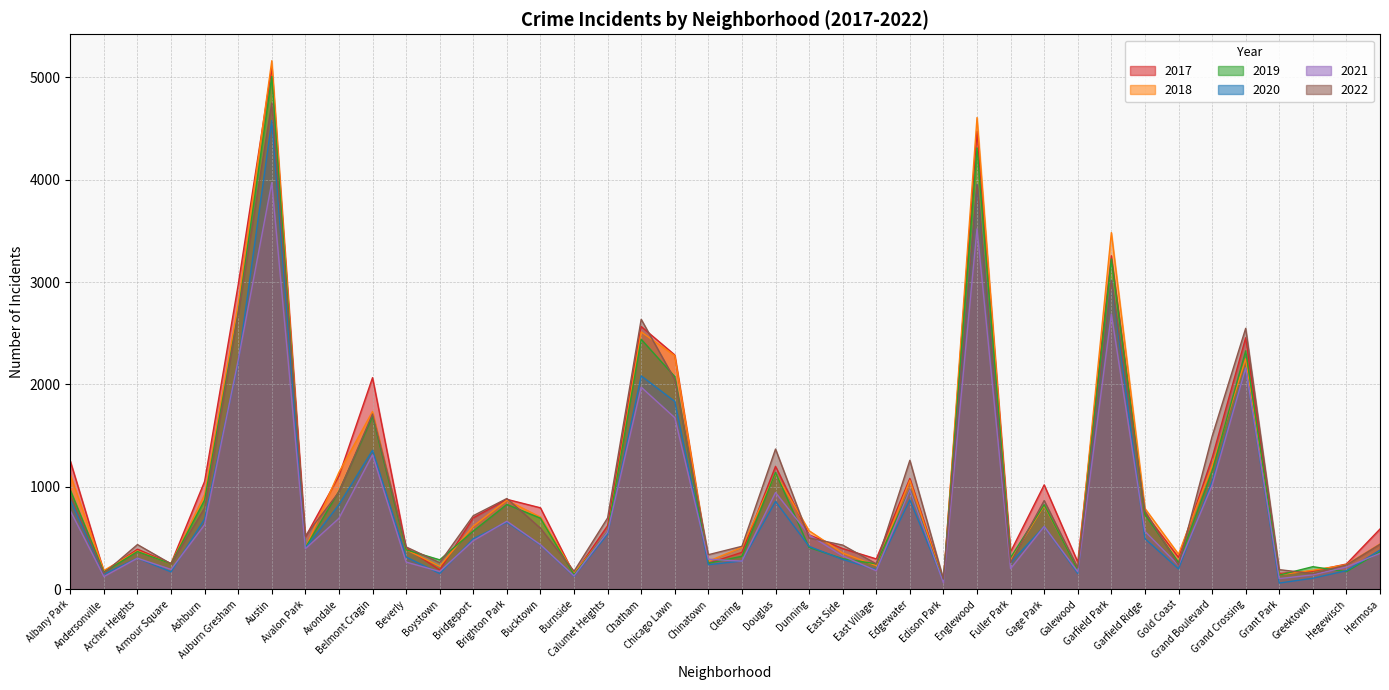

How many distinct data groups are displayed?

6